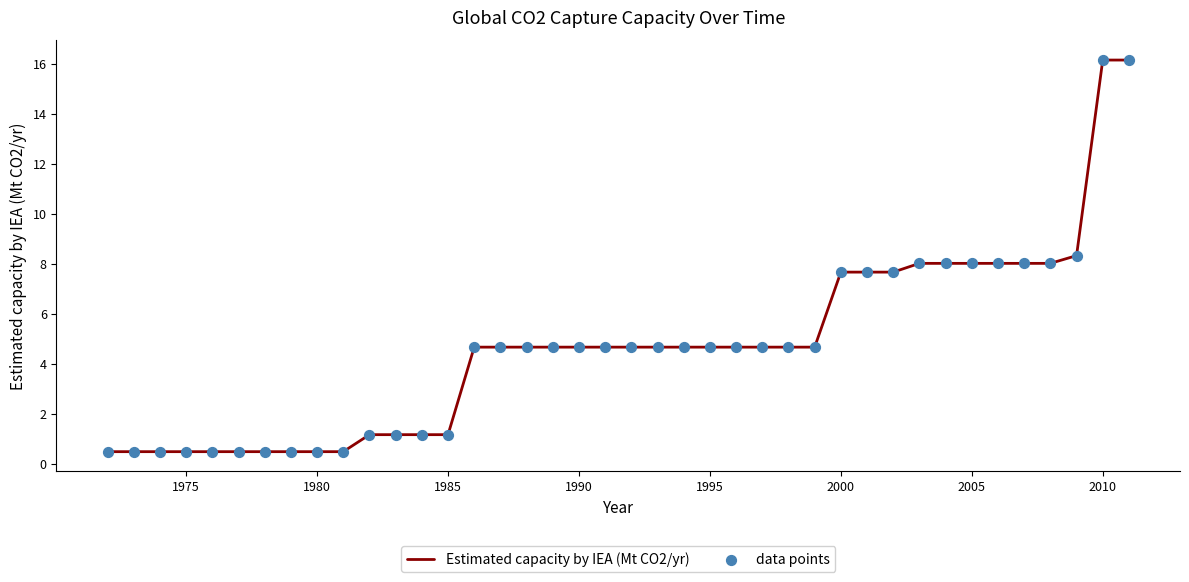

What is the difference between the maximum and minimum values?

15.7